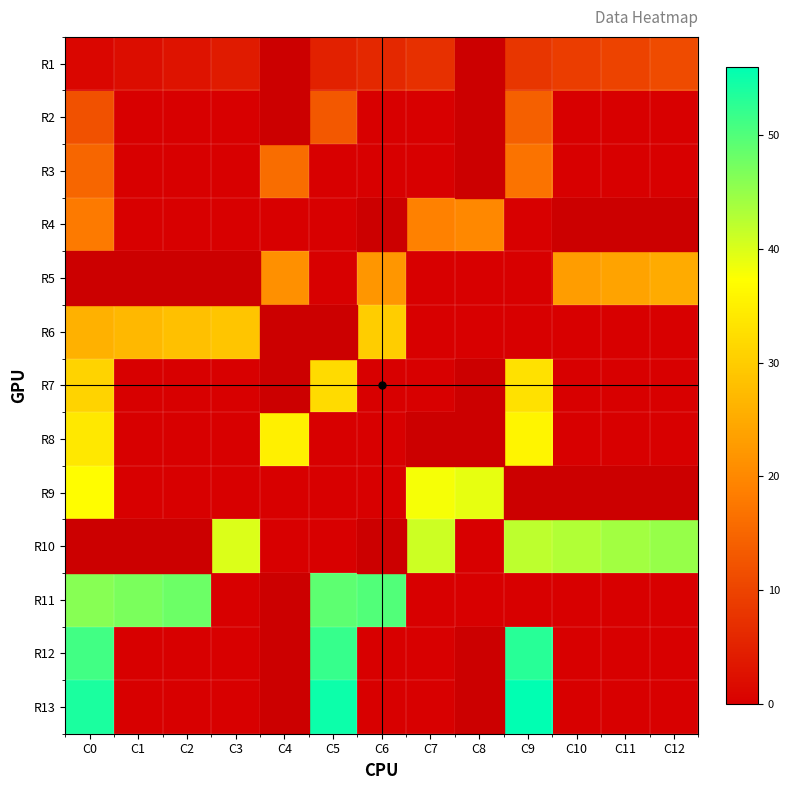

Is the value of R3 at C2 greater than the value of R9 at C1?

No